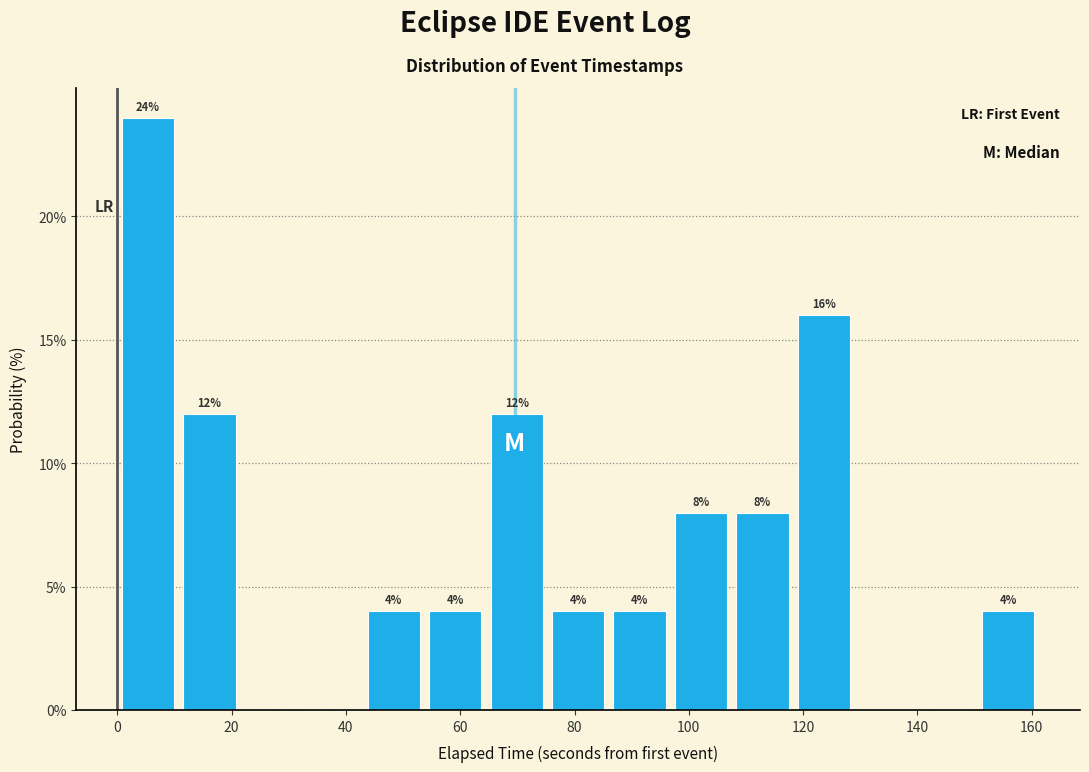

Over which range of the x-axis is the bar tallest?

0 to 10